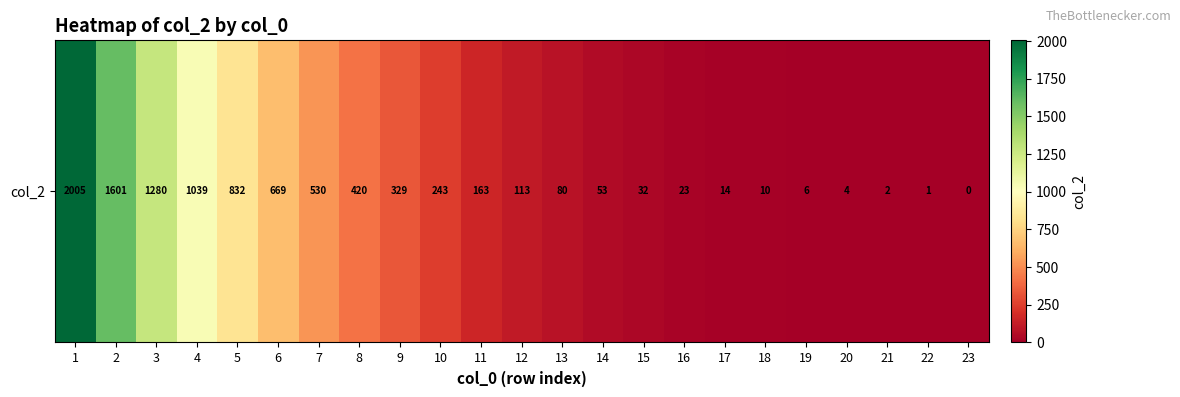

What is the difference between the maximum and minimum values?

2005